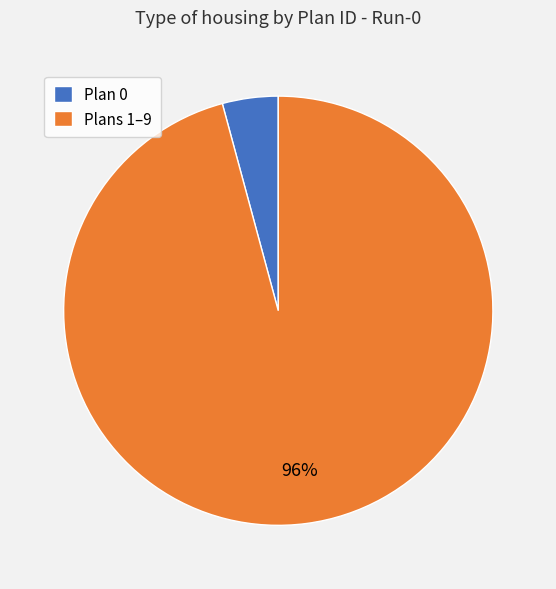

Is it true that Plans 1–9 is 87% of the pie?

False